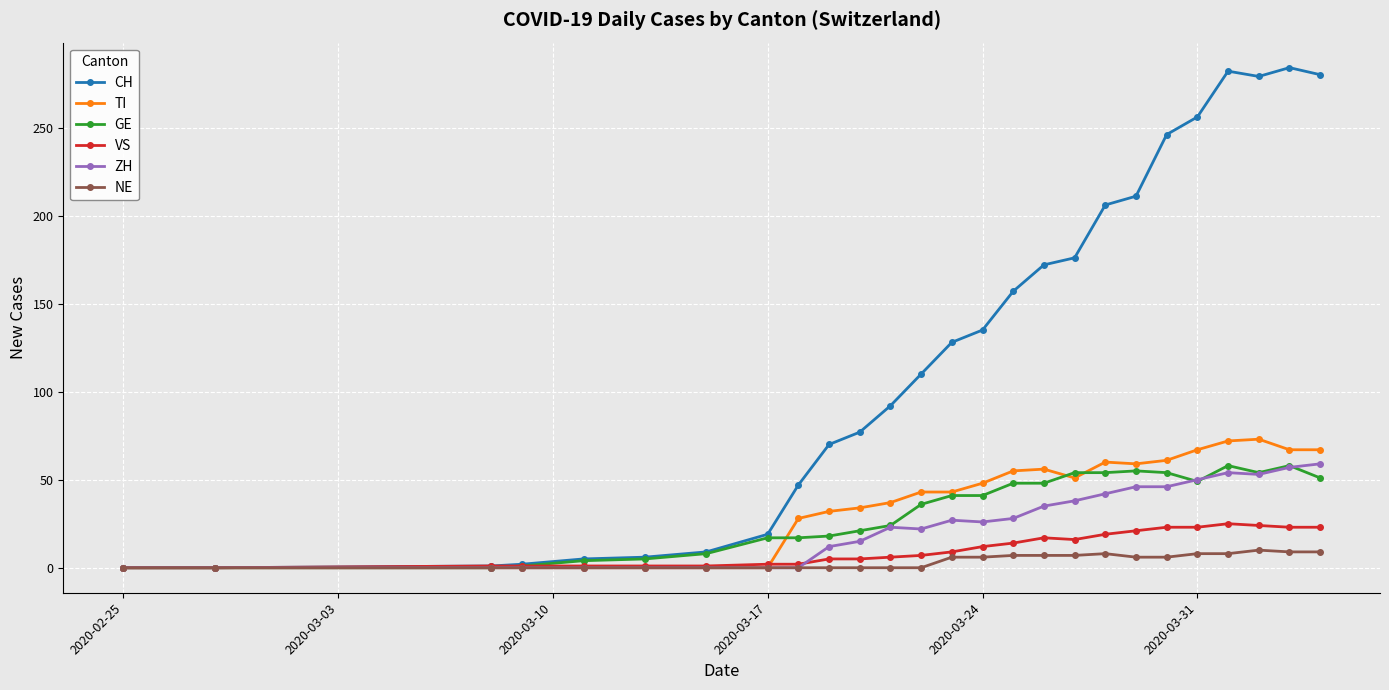

What is the highest value of the TI series?

73